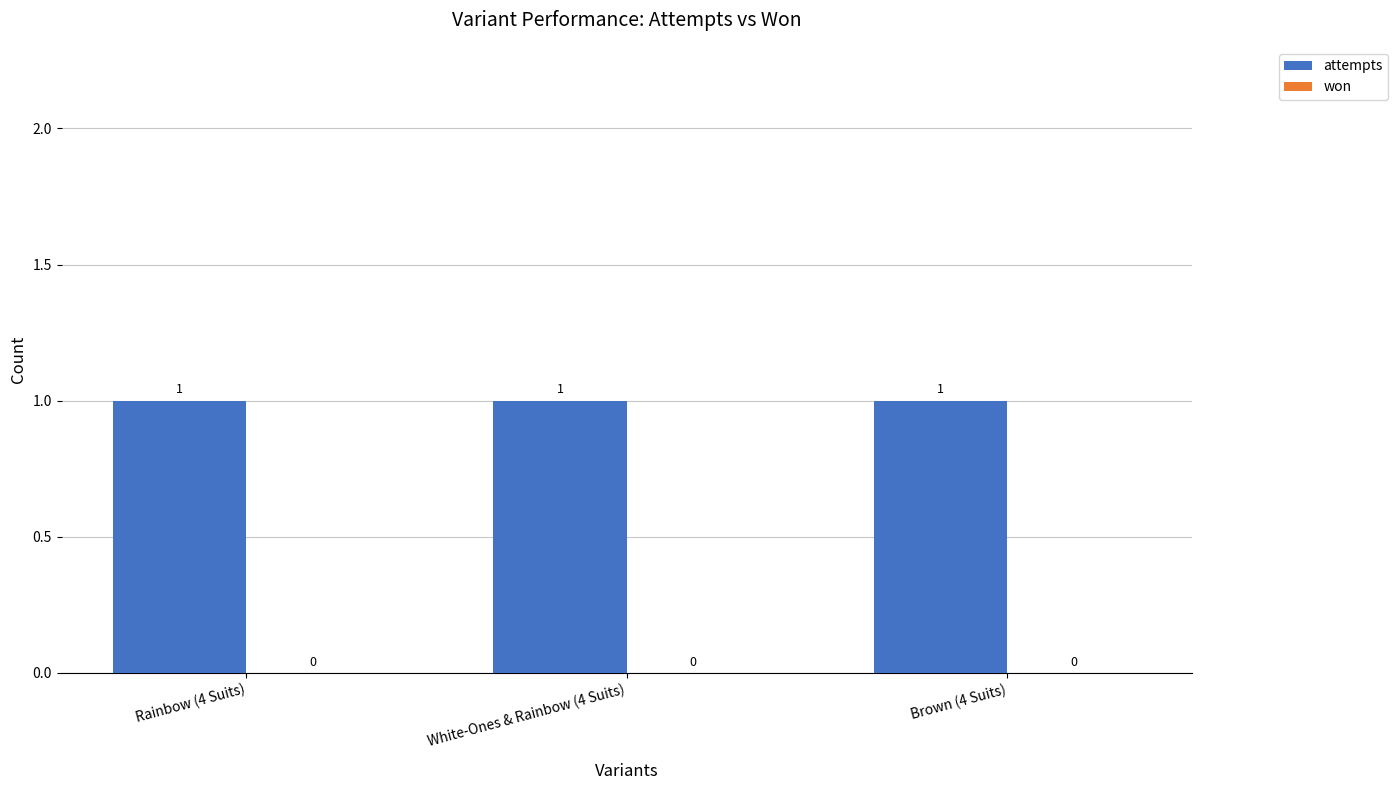

How many groups of bars are there?

3